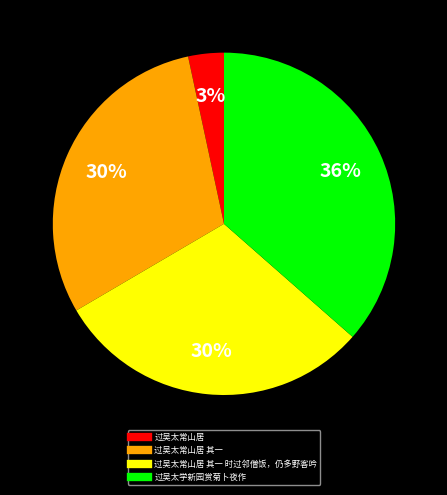

To the nearest percent, what is the difference between the largest and smallest slice percentages?

33%